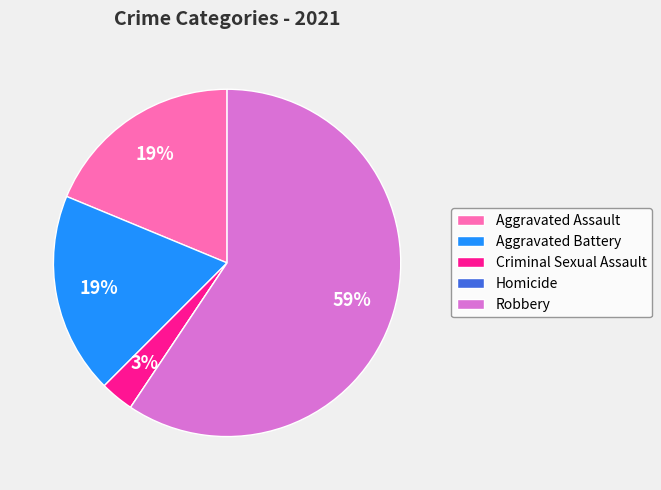

To the nearest percent, what percentage of the pie is Aggravated Assault?

19%